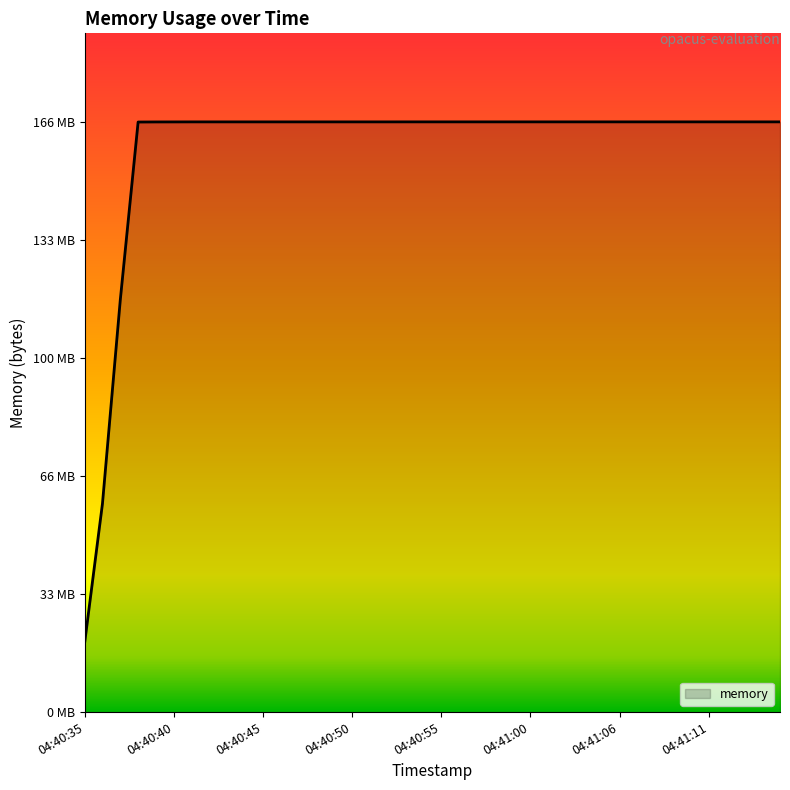

Does the chart have visible grid lines?

No